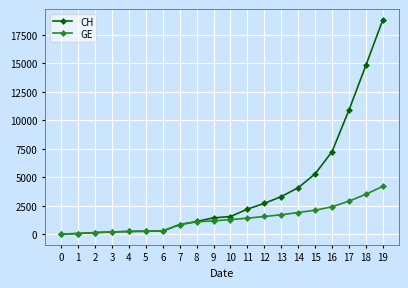

List the series in order of their peak value, highest first.

CH, GE